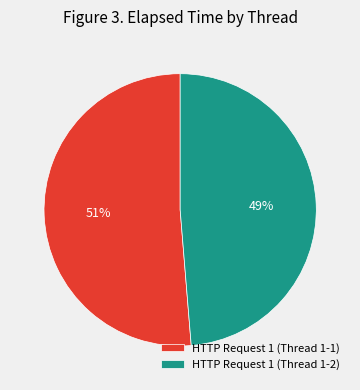

Rank the categories by value from lowest to highest.

HTTP Request 1 (Thread 1-2), HTTP Request 1 (Thread 1-1)